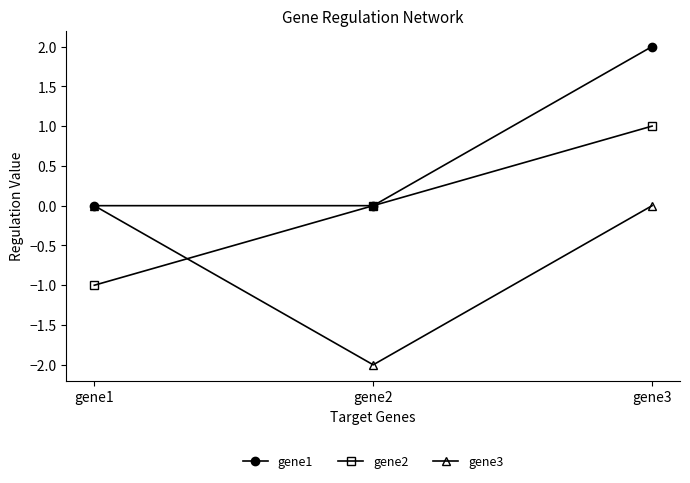

How many data points does each series have?

3